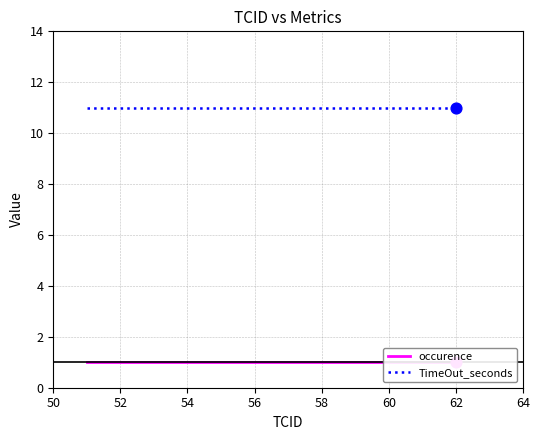

What are all the series names shown in the legend?

occurence, TimeOut_seconds